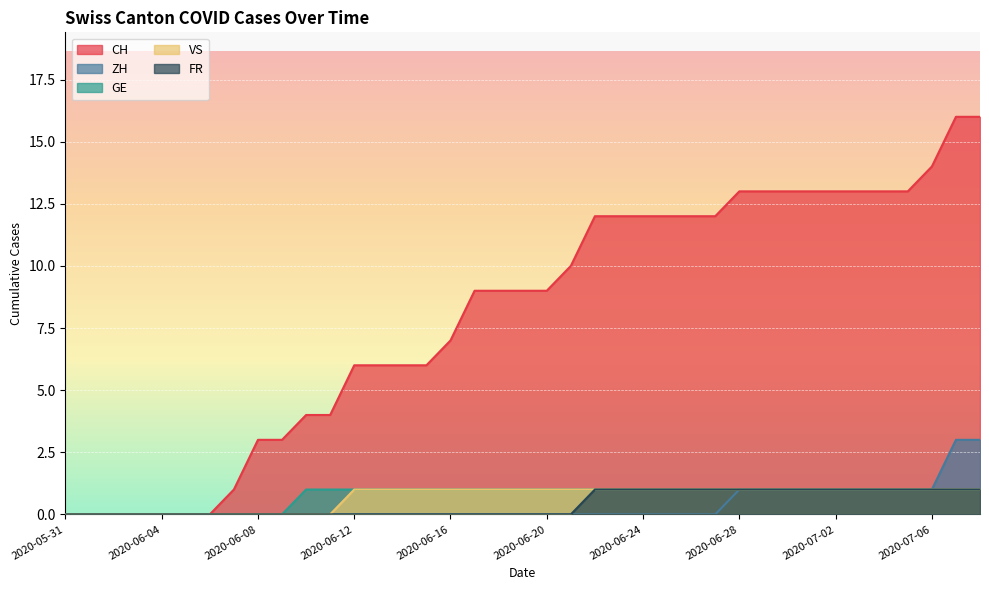

What is the label of the 27th point from the right?

2020-06-12